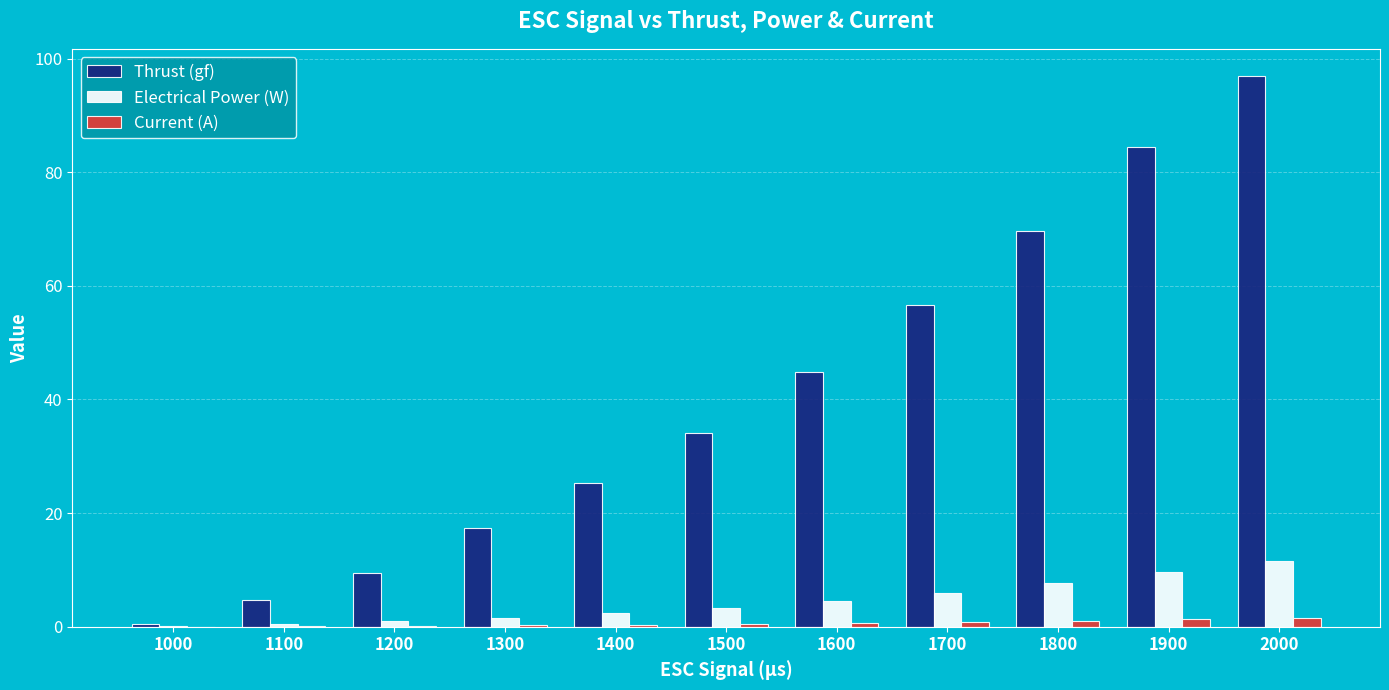

Between 1100 and 1400, which series saw the biggest shift?

Thrust (gf)